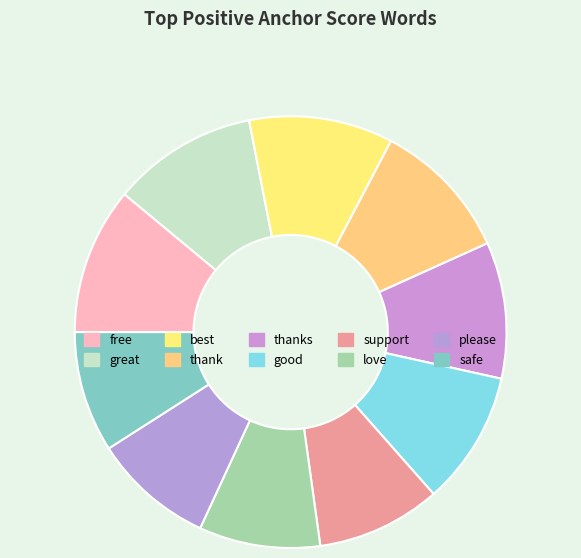

What percentage is NOT represented by support?

90.7%